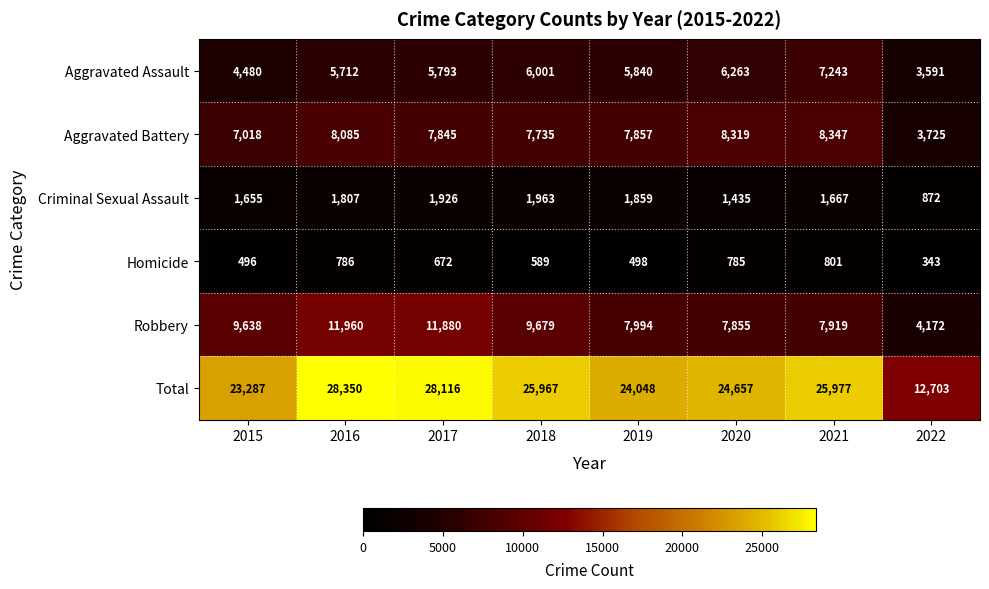

At how many categories does at least one series exceed 24727?

4